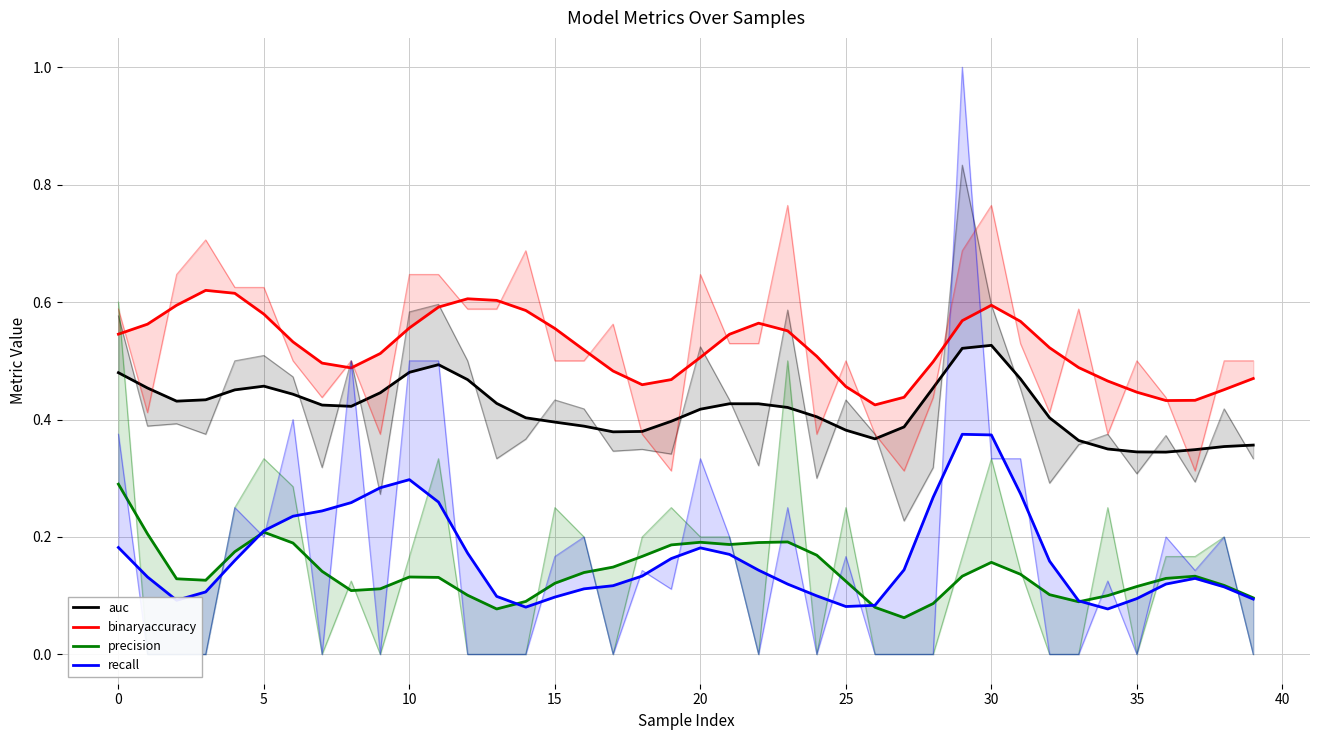

What is the highest value of the precision series?

0.3